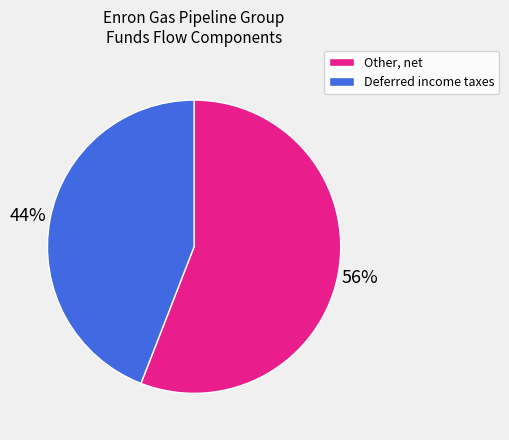

Does Other, net account for over 50% of the chart?

Yes